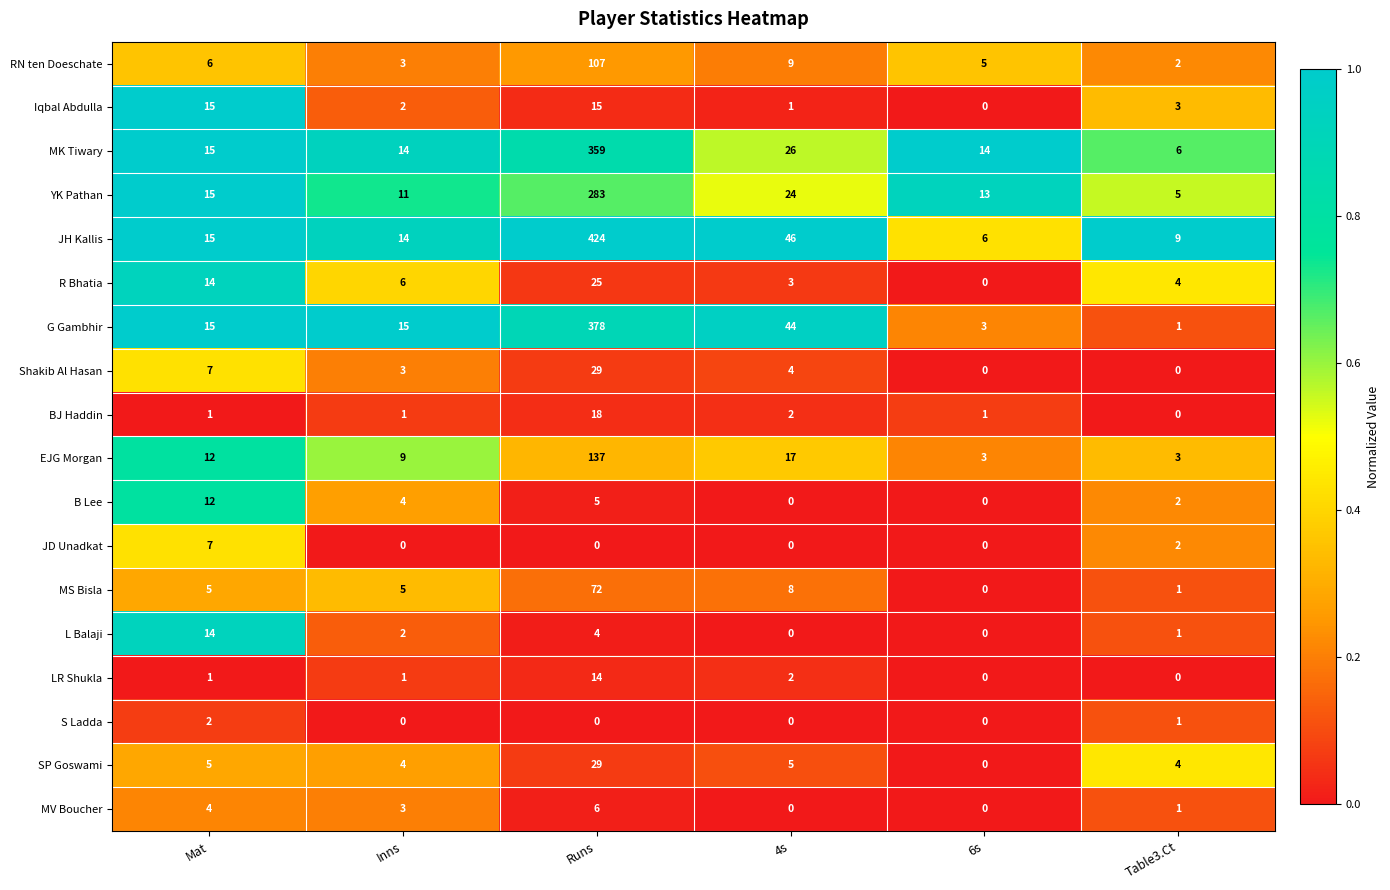

True or false: Iqbal Abdulla has a value of 1 at Inns.

False